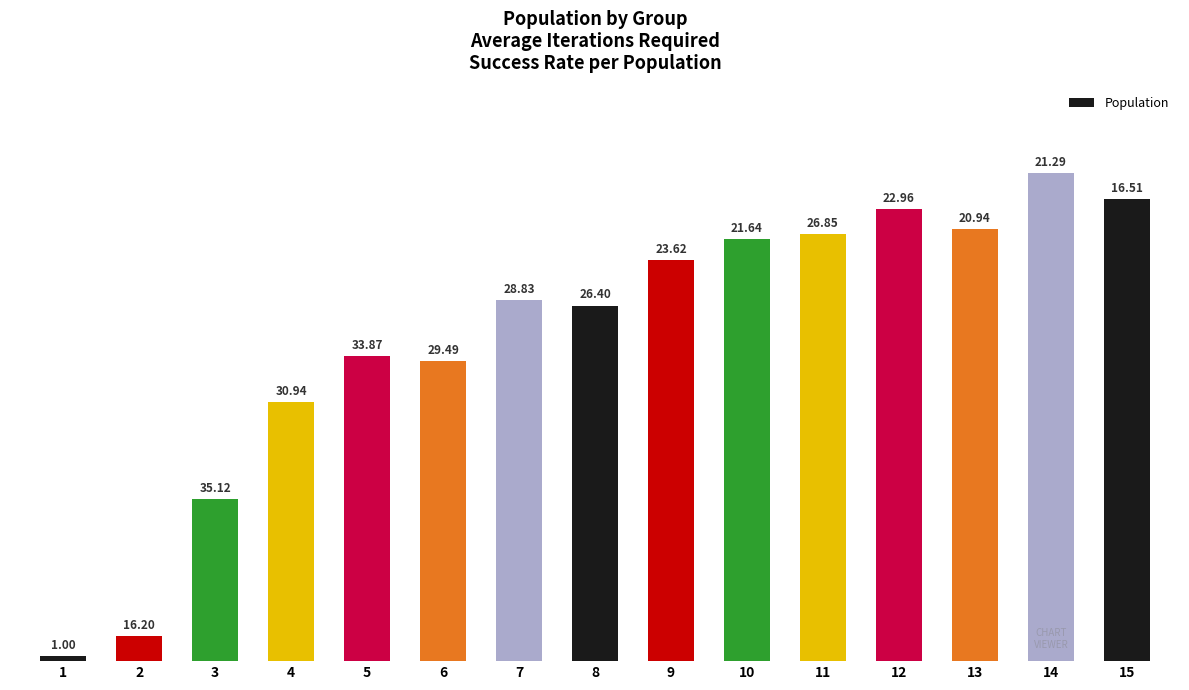

Read the value at 10, to the nearest 10.

80